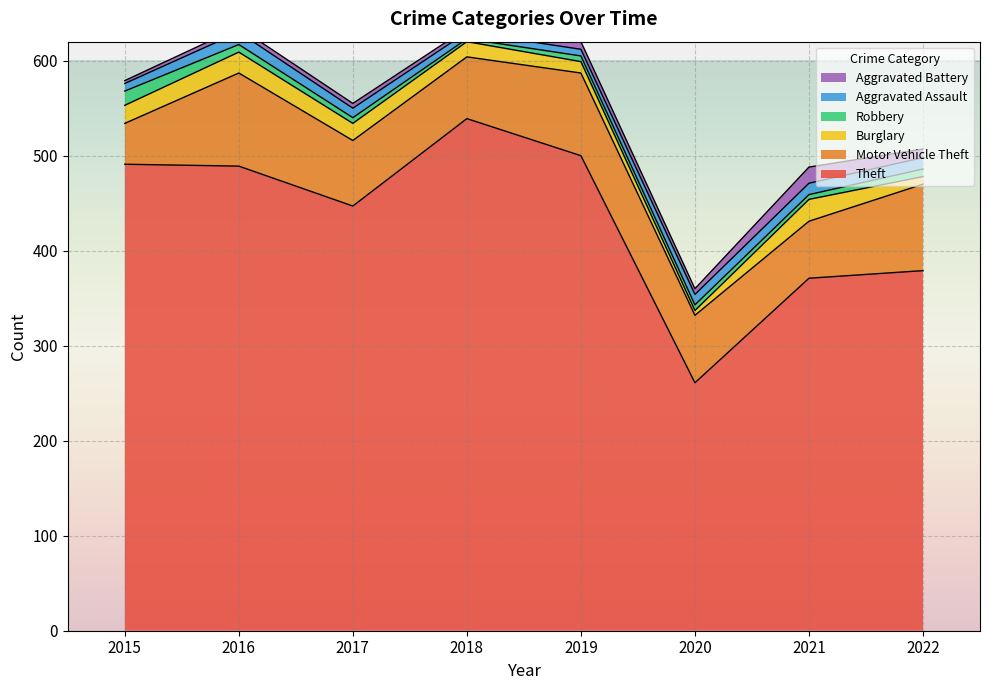

Reading left to right, transcribe all the data shown in this chart.

Theft: 2015=491	2016=489	2017=447	2018=539	2019=500	2020=261	2021=371	2022=379
Motor Vehicle Theft: 2015=43	2016=98	2017=69	2018=65	2019=87	2020=71	2021=60	2022=91
Burglary: 2015=19	2016=22	2017=18	2018=16	2019=12	2020=5	2021=23	2022=8
Robbery: 2015=15	2016=8	2017=6	2018=3	2019=6	2020=6	2021=5	2022=8
Aggravated Assault: 2015=8	2016=13	2017=10	2018=7	2019=7	2020=11	2021=12	2022=12
Aggravated Battery: 2015=3	2016=5	2017=5	2018=4	2019=8	2020=6	2021=17	2022=9